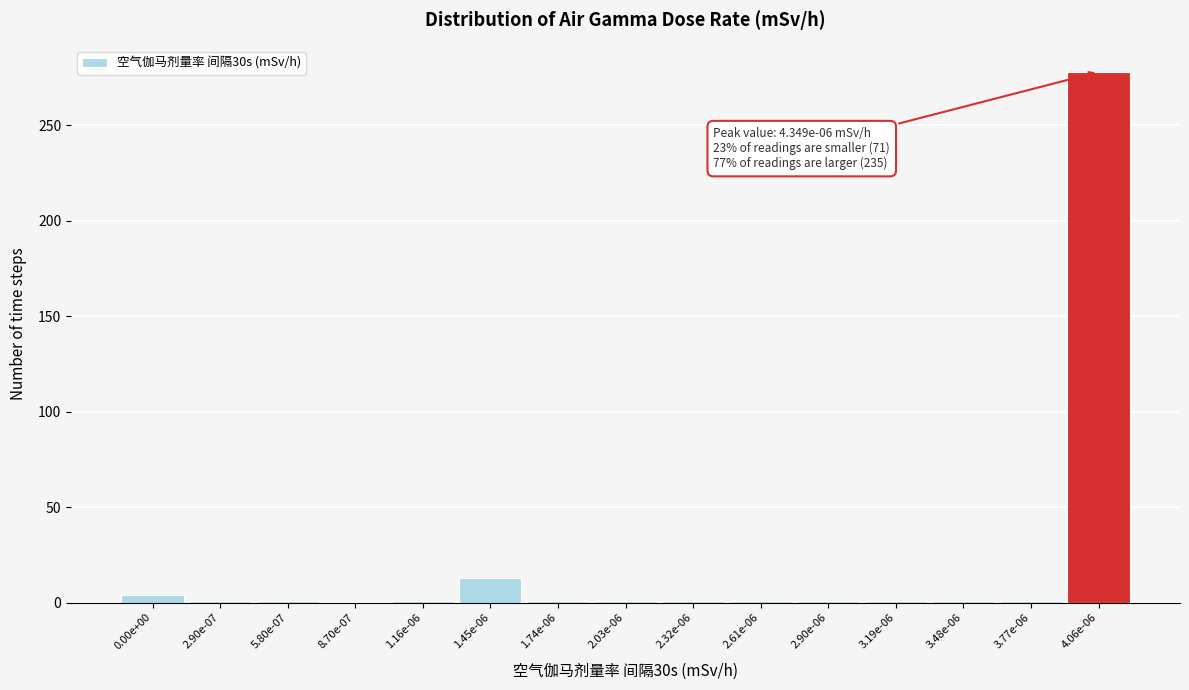

Is it true that the value at 4.06e-06 is 278?

True